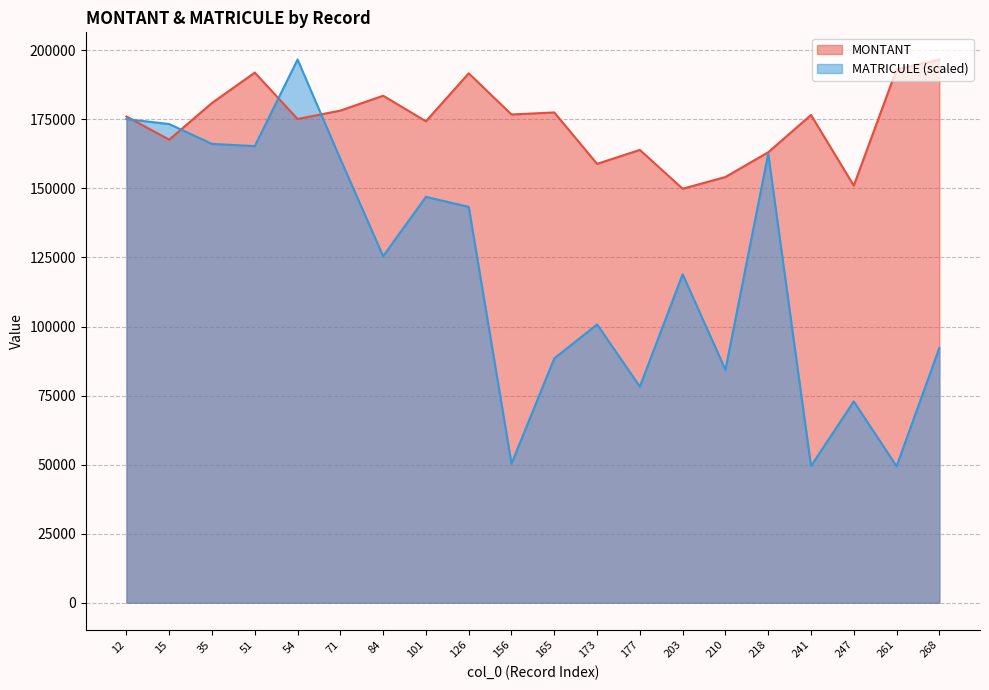

At which label does MONTANT reach its minimum?

203